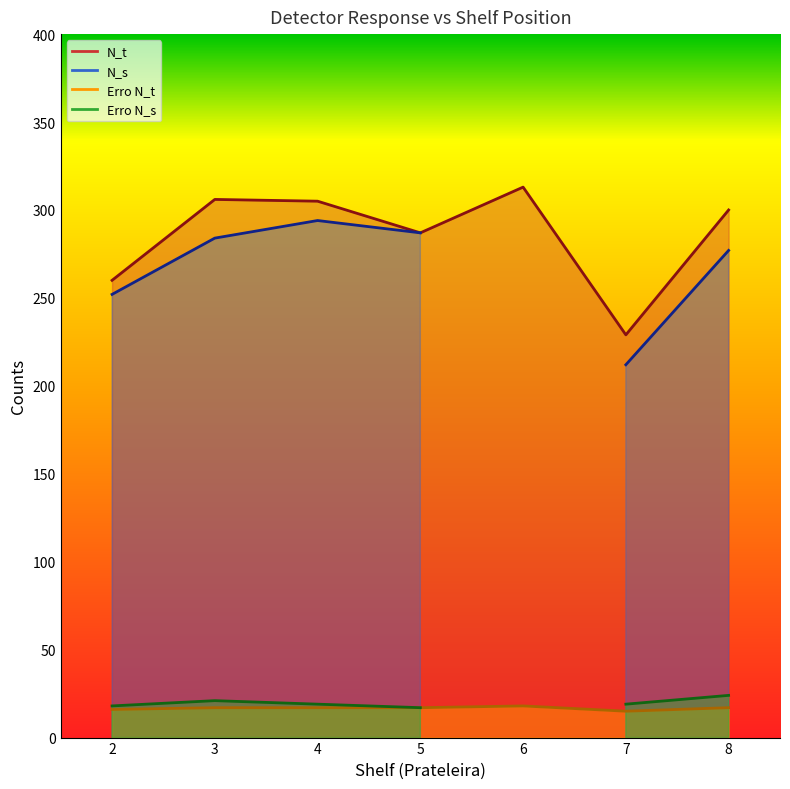

What is the value of the N_t point at the 3rd from the left?

305